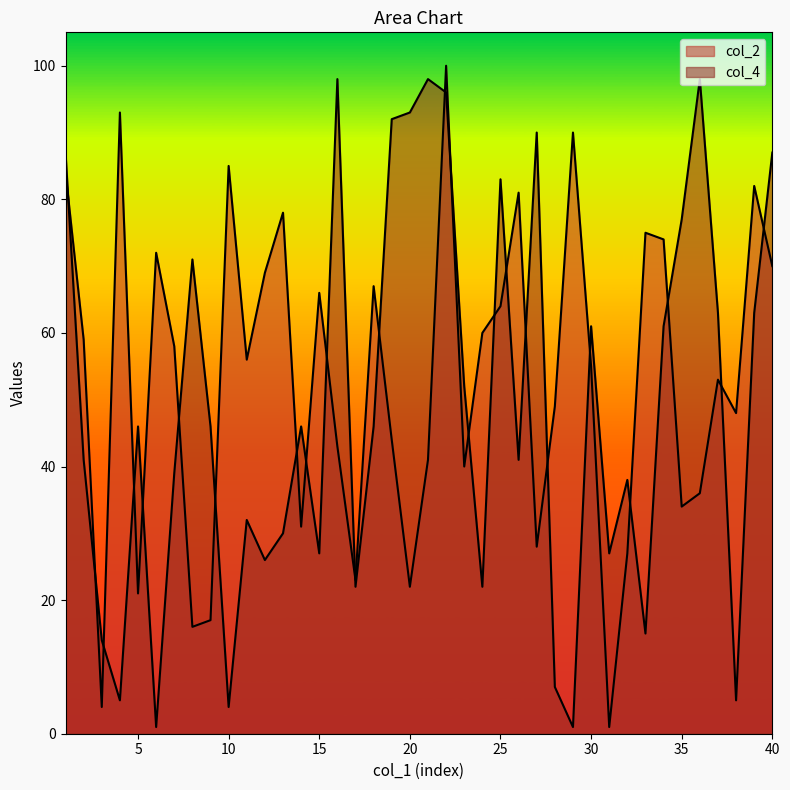

At which category does the chart reach its minimum across all series?

31